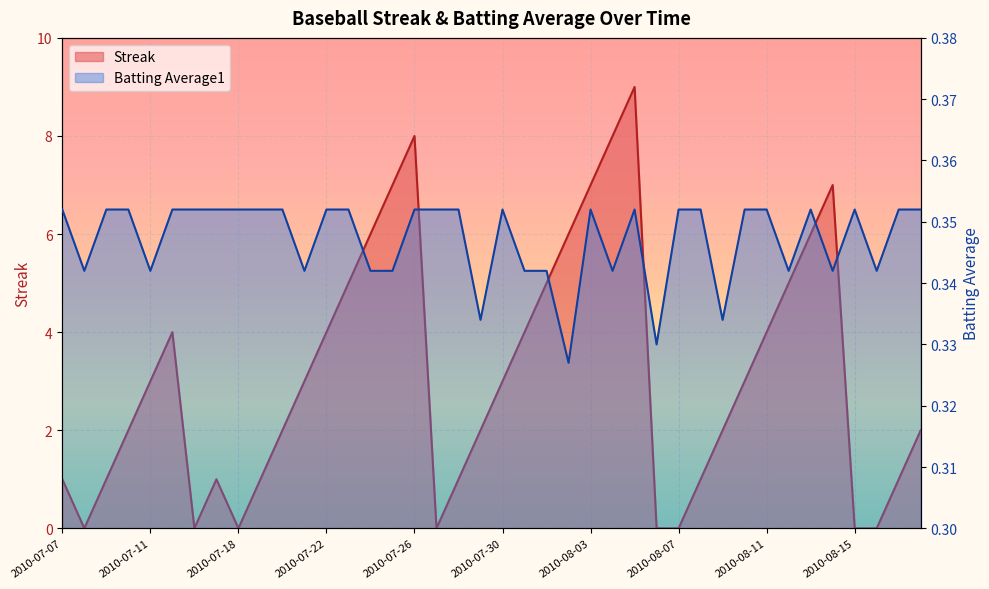

What is the difference between the highest and lowest values at 2010-07-16?

0.4